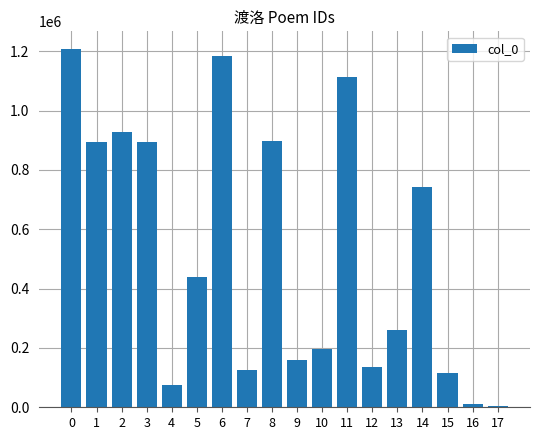

How many data points does each series have?

18